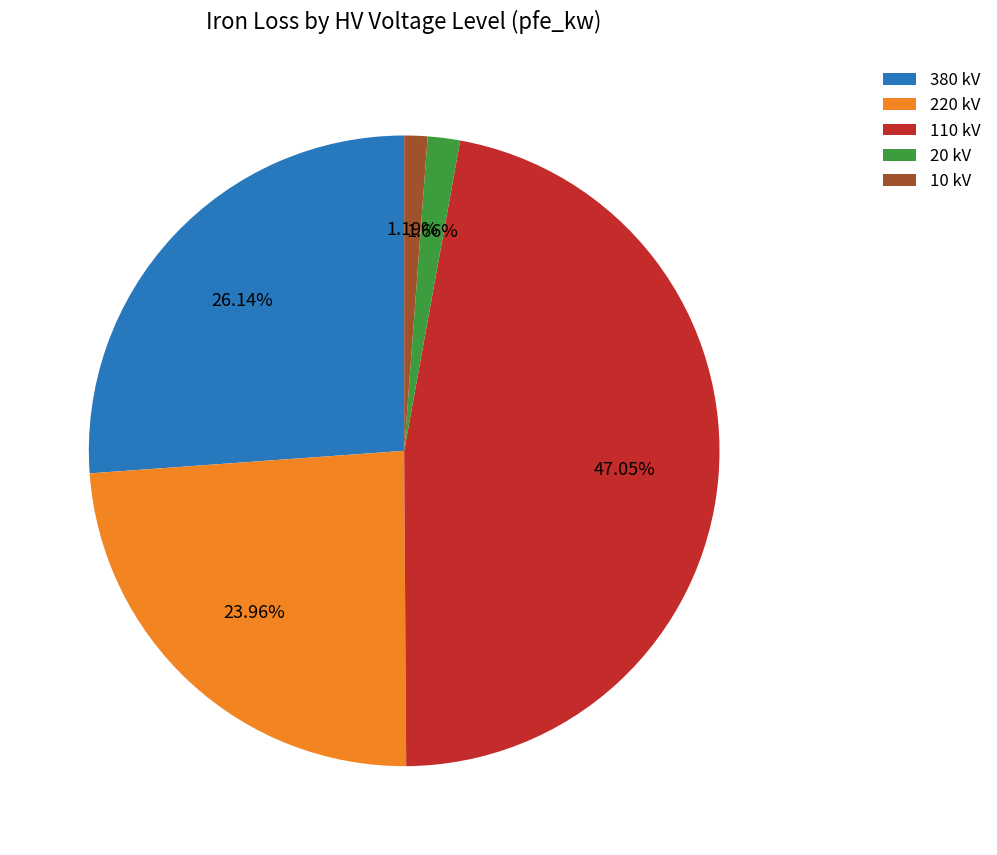

How much of the chart is everything except 10?

98.8%